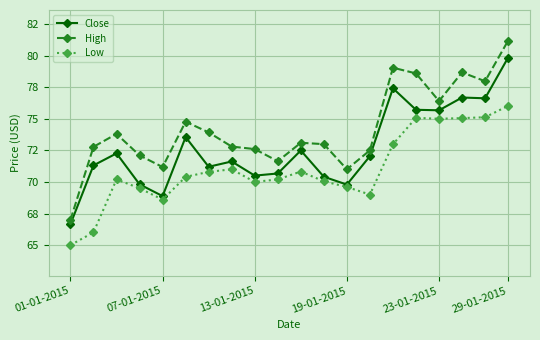

Is this an area chart (filled region under the line)?

No